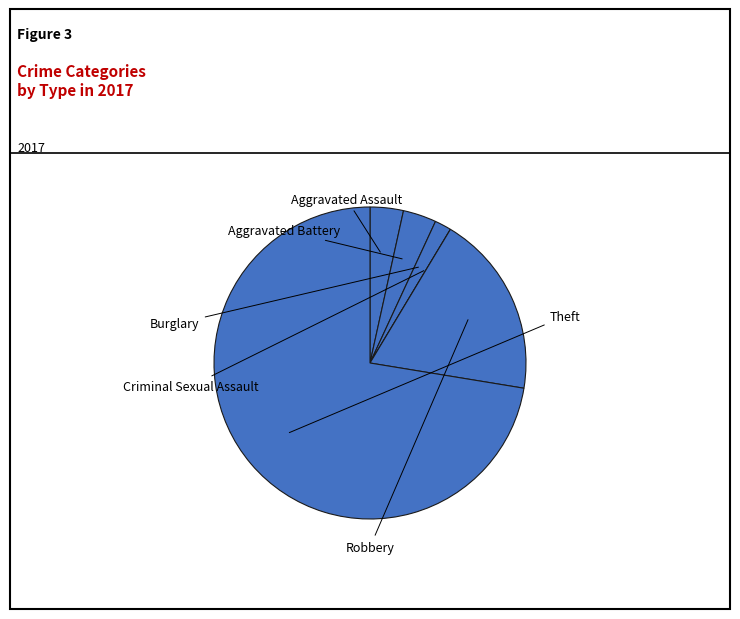

Is Aggravated Battery the majority of the pie?

No